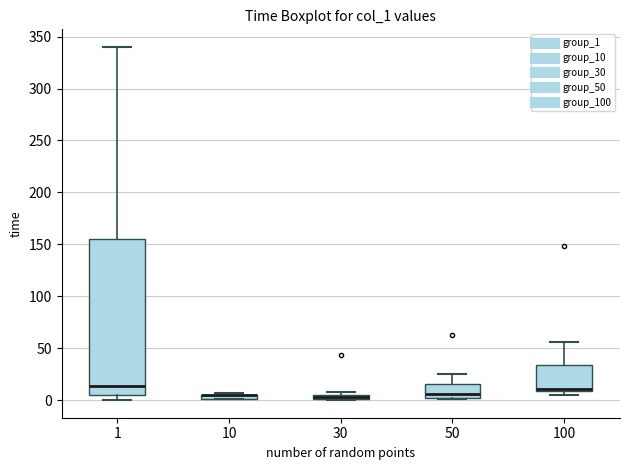

Which box is the tallest, from its lower edge to its upper edge?

1